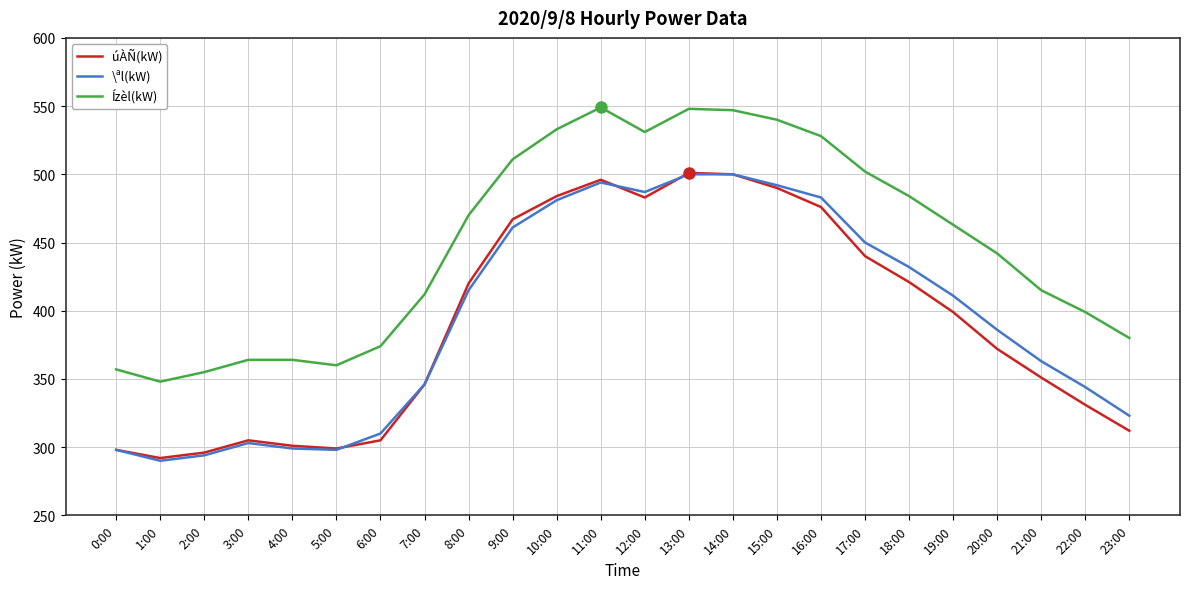

True or false: \ªl(kW) and Ízèl(kW) cross at least once.

False